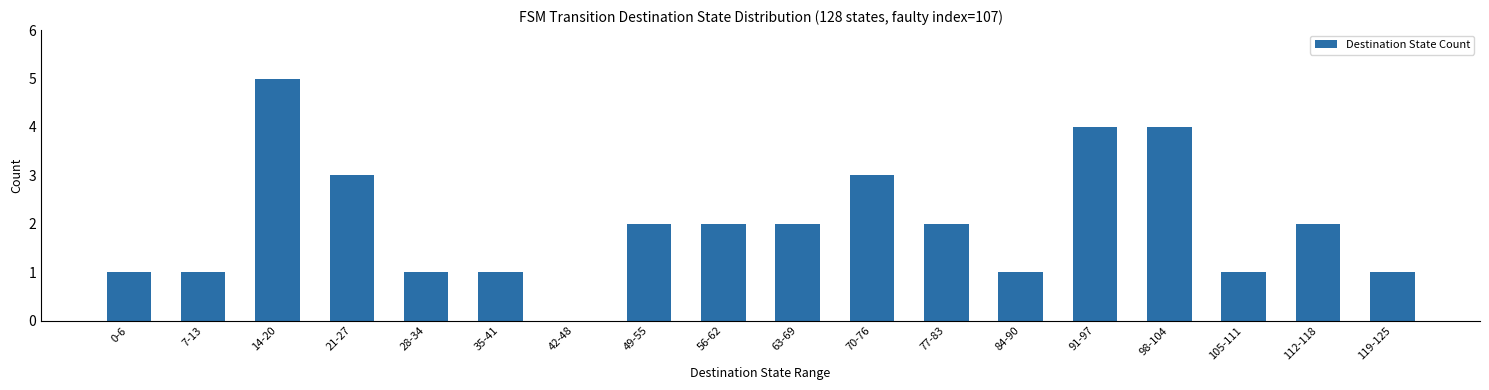

Reading right to left, what are all the values shown in this chart?

1	2	1	4	4	1	2	3	2	2	2	0	1	1	3	5	1	1